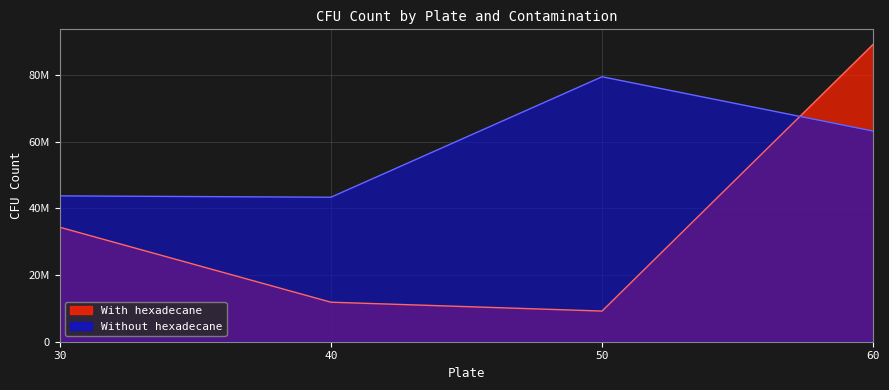

What is the average value of the With hexadecane series?

36194349.0